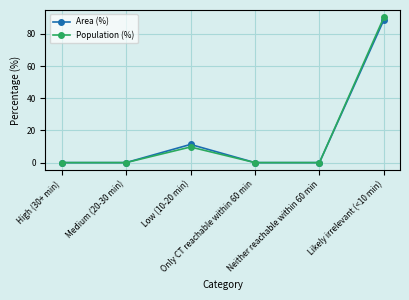

What is the difference between the maximum and second lowest values in the Area (%) series?

88.7